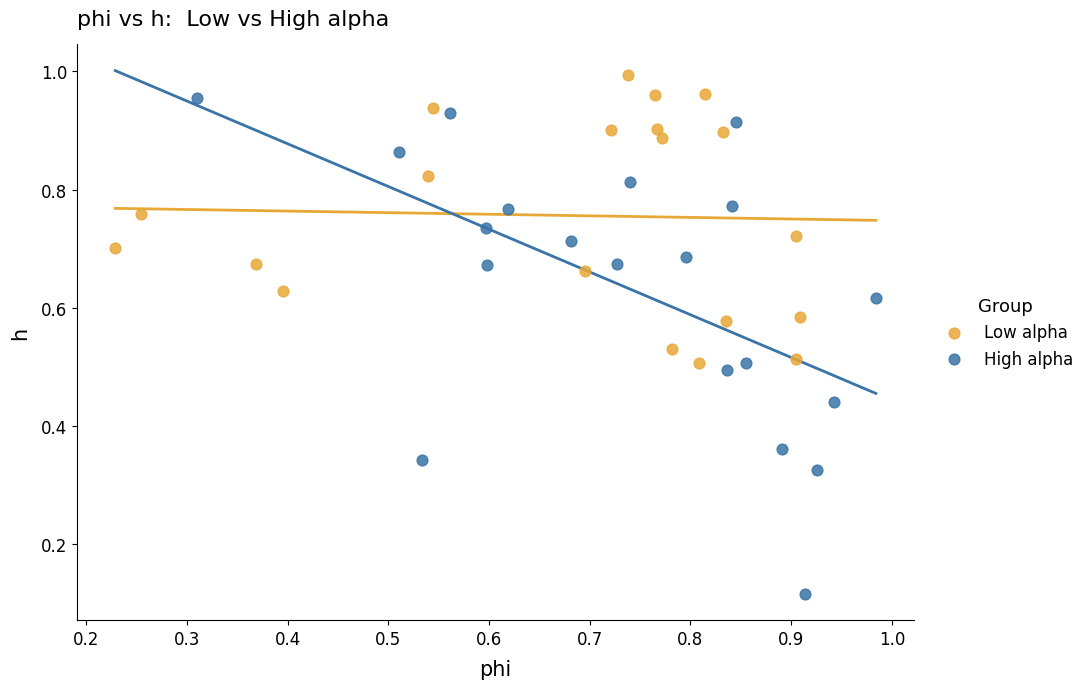

What are all the series names shown in the legend?

Low alpha, High alpha